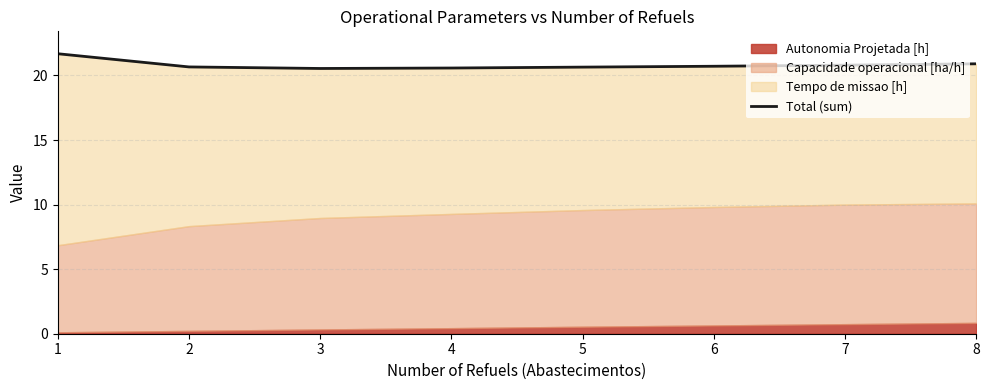

The value at 7 is 20.8. True or false?

True